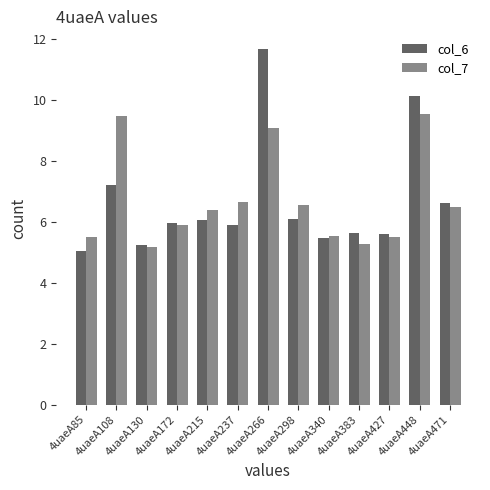

What is the spread (max minus min) of values at 4uaeA266?

2.6